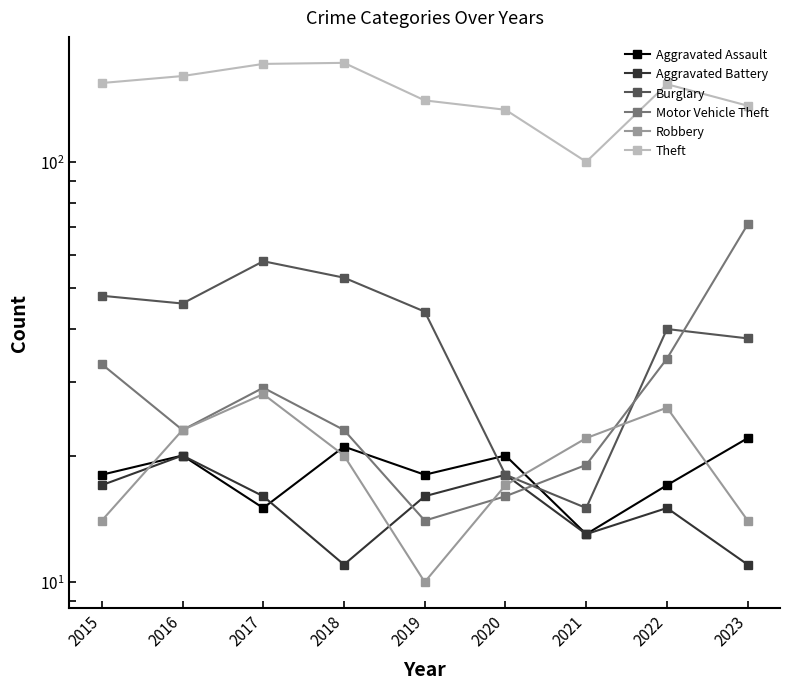

How many data points in Theft are less than 153?

4